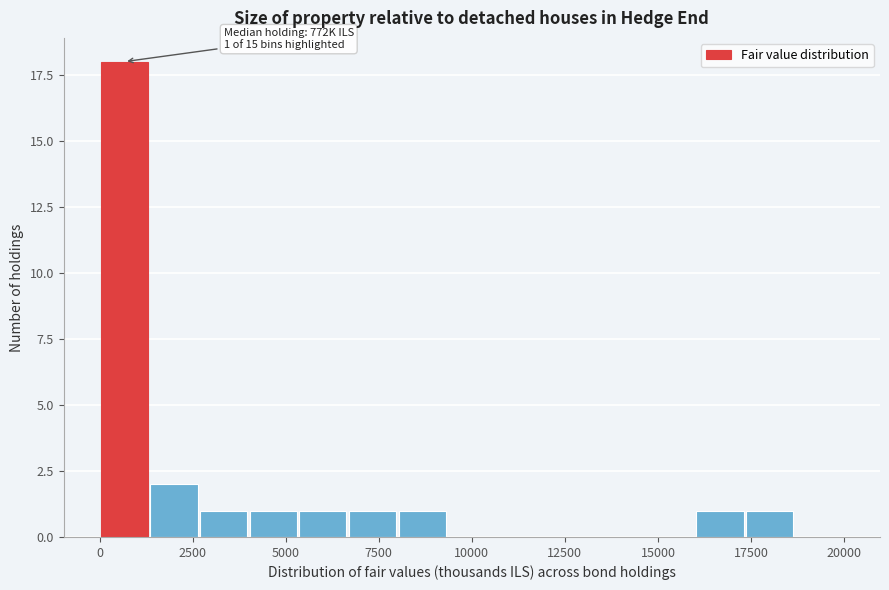

Around what value on the x-axis is the tallest bar? Give the approximate position of its centre, as read against the axis.

500